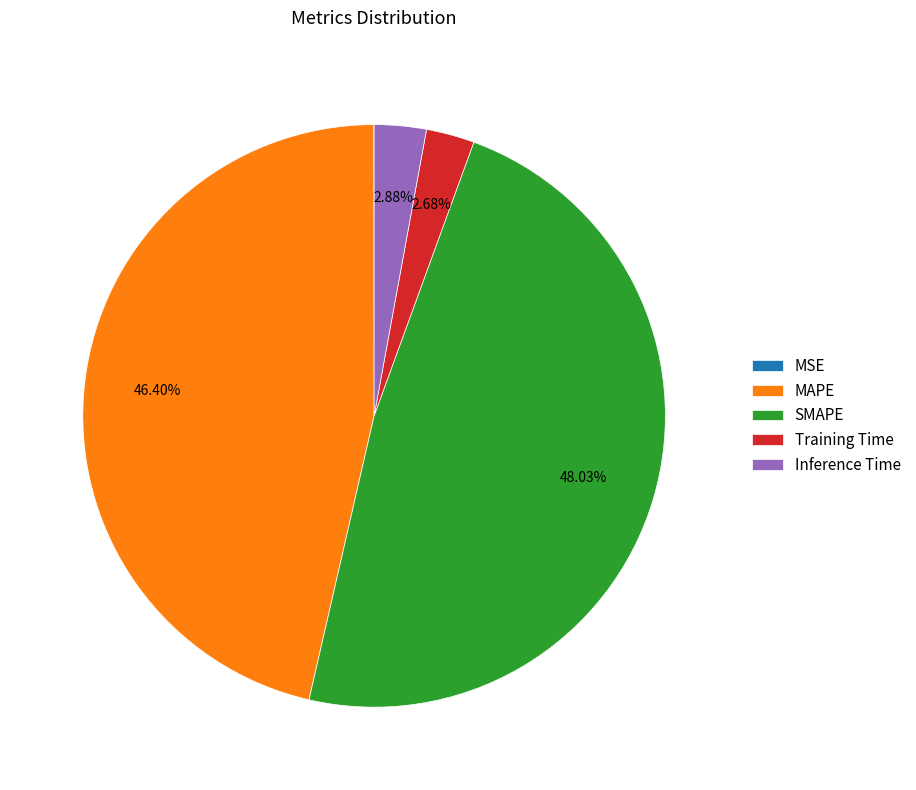

Approximately how many times larger is the value at SMAPE compared to MAPE?

1.0